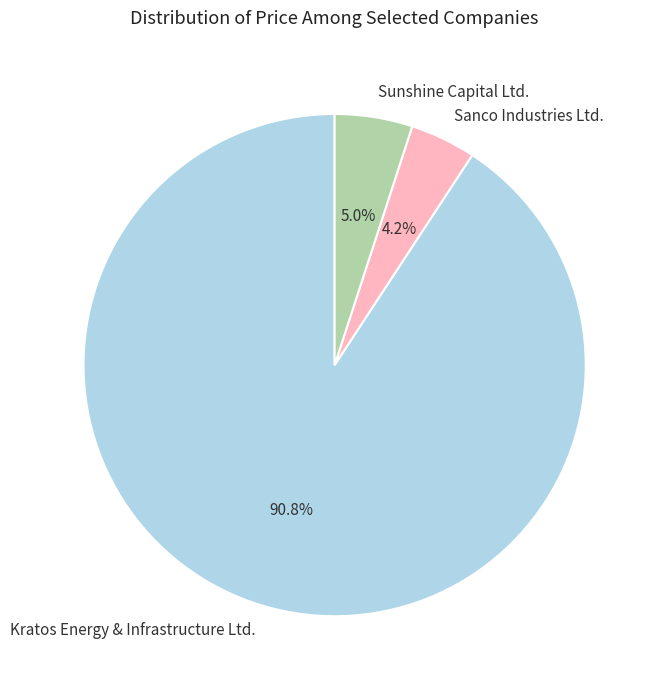

Which category accounts for the majority?

Kratos Energy & Infrastructure Ltd.